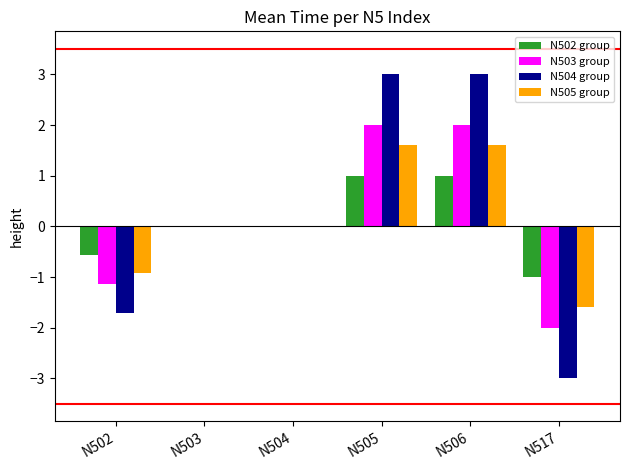

What is the spread (max minus min) of values at N506?

2.0